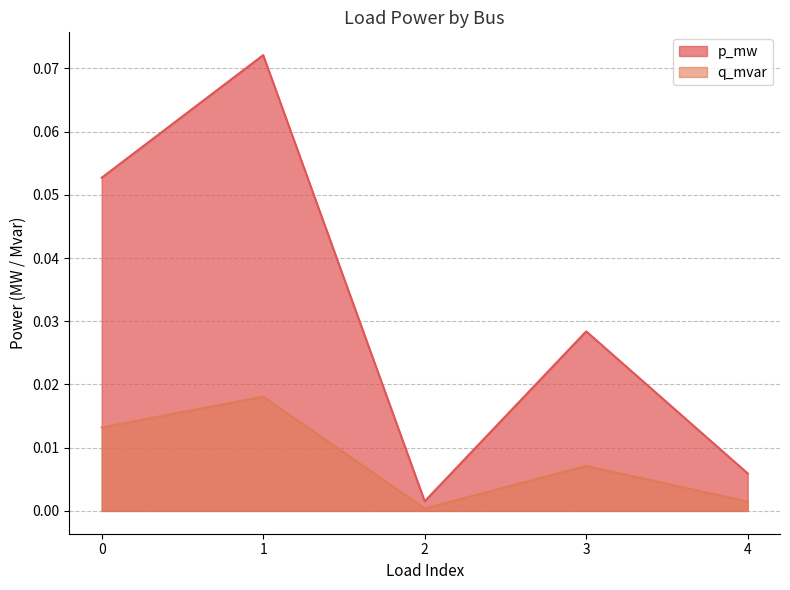

Which series has the widest spread of values?

p_mw